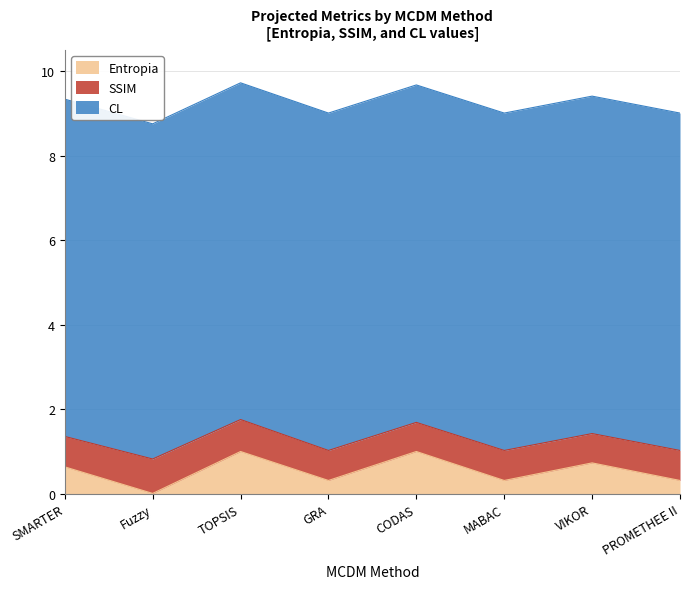

The CL series shows 0.1 at SMARTER. True or false?

False